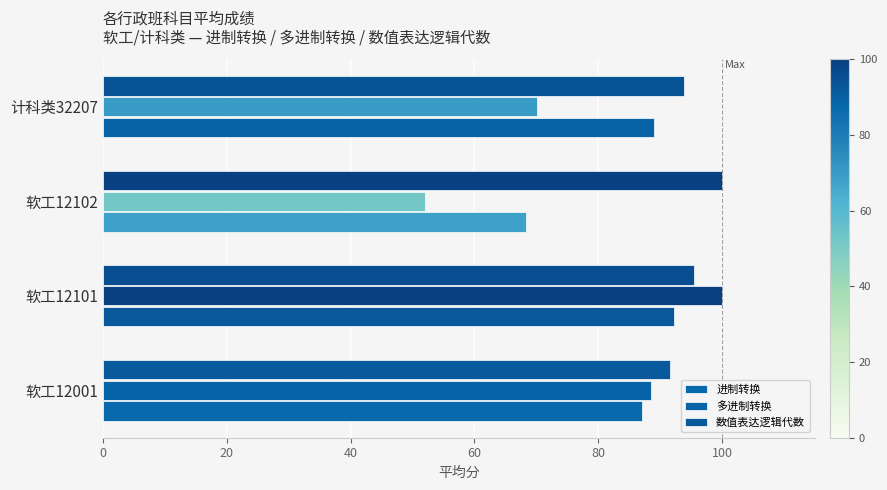

What is the maximum value for 进制转换?

92.2